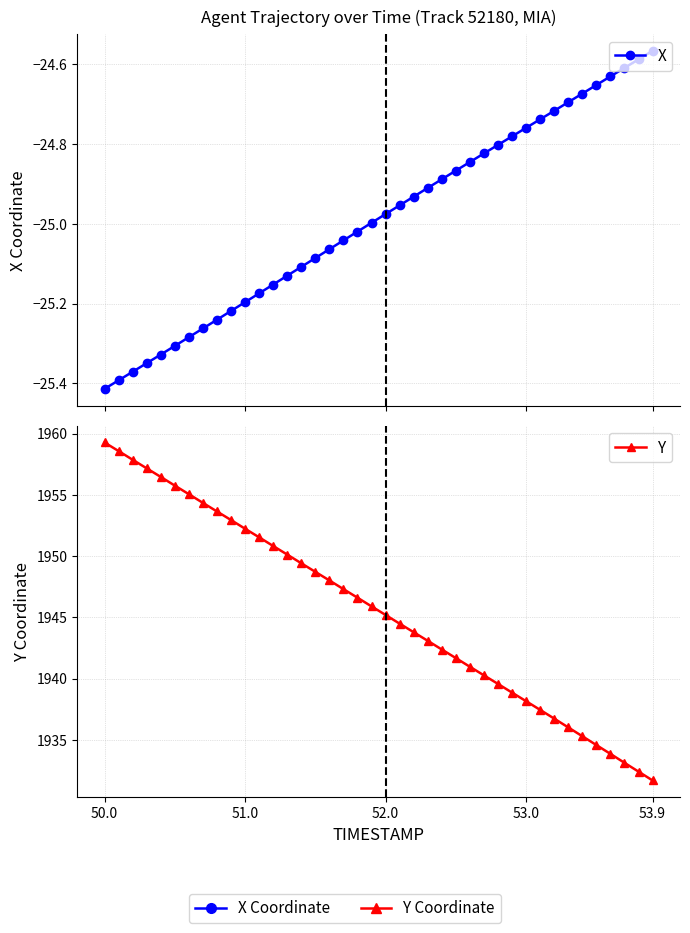

What is the value of the X point at the 37th from the left?

-24.6